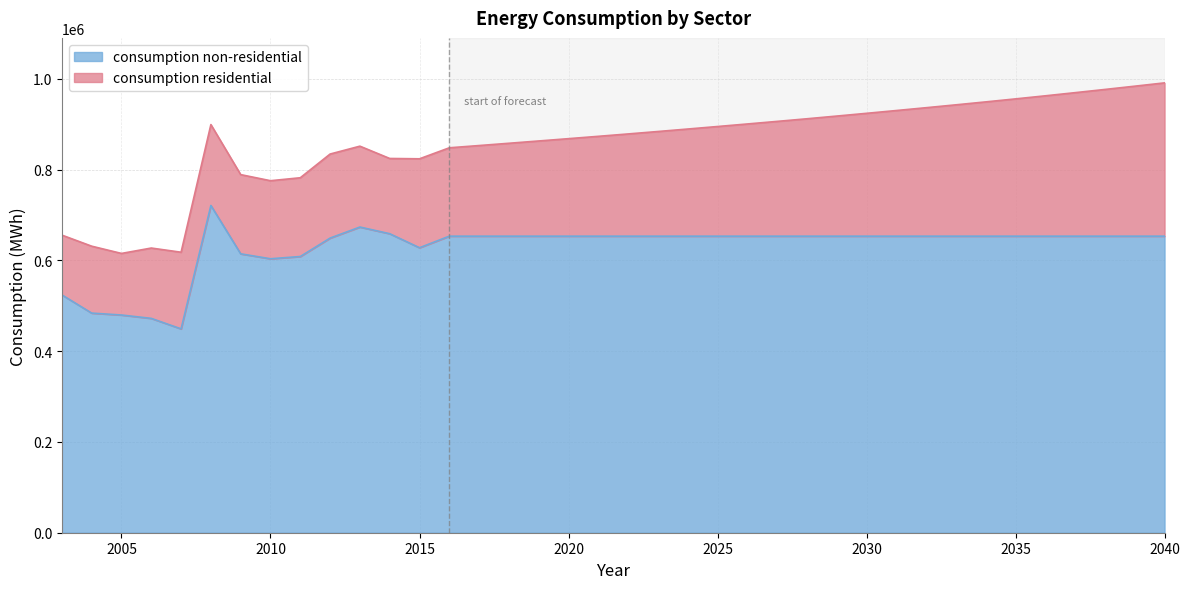

Reading right to left, what are all the values shown in this chart?

2040=653323	2039=653323	2038=653323	2037=653323	2036=653323	2035=653323	2034=653323	2033=653323	2032=653323	2031=653323	2030=653323	2029=653323	2028=653323	2027=653323	2026=653323	2025=653323	2024=653323	2023=653323	2022=653323	2021=653323	2020=653323	2019=653323	2018=653323	2017=653323	2016=653323	2015=627827	2014=658723	2013=673420	2012=649085	2011=608481	2010=603537	2009=614406	2008=720915	2007=449080	2006=472184	2005=479608	2004=483833	2003=523965